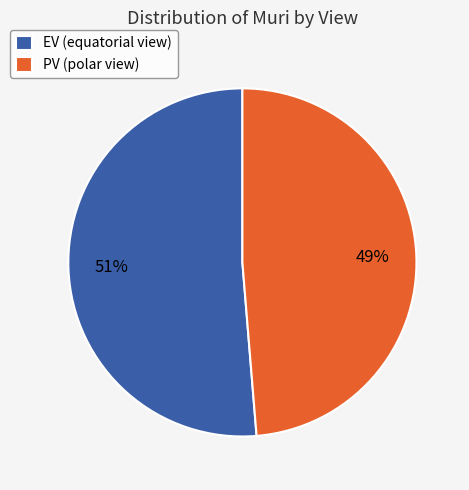

To the nearest percent, what is the average slice percentage?

50%